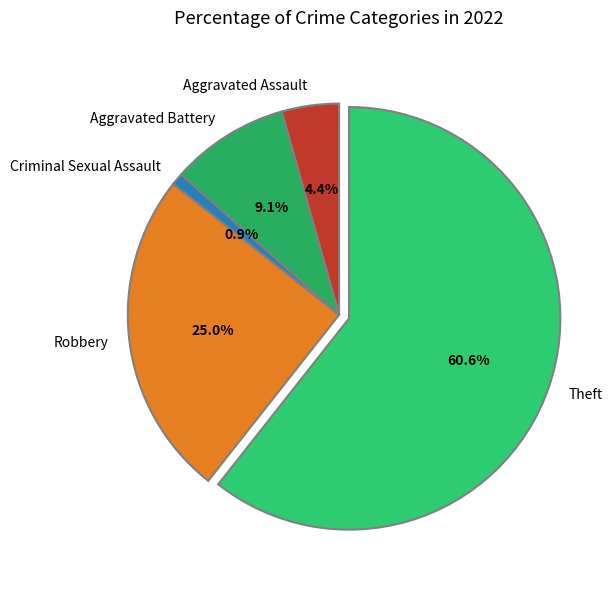

Which slice is the largest?

Theft